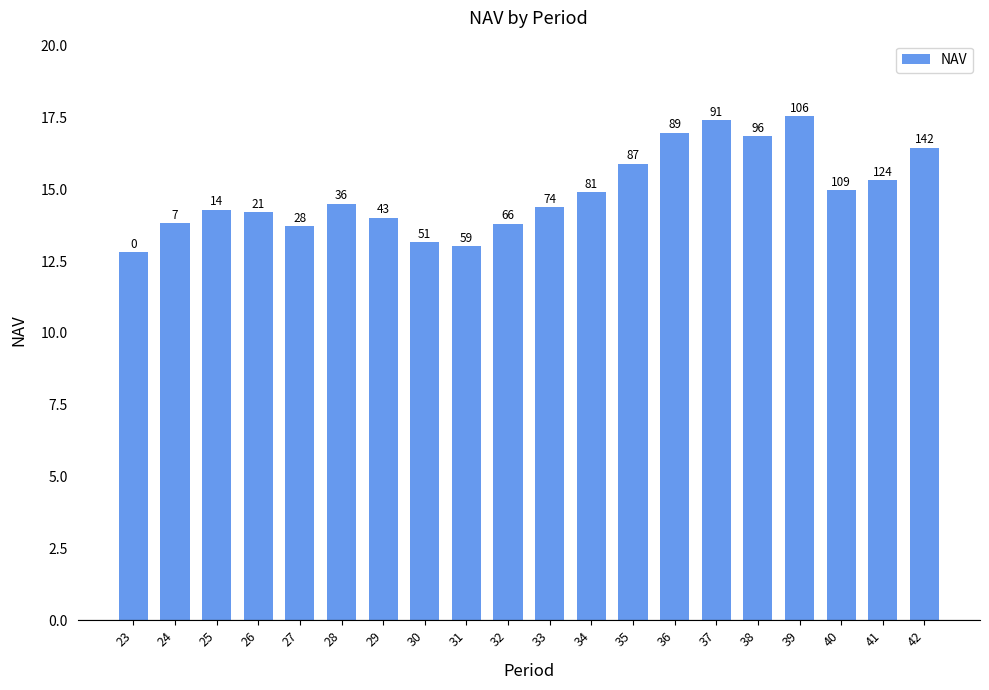

What is the sum of all values?

298.0